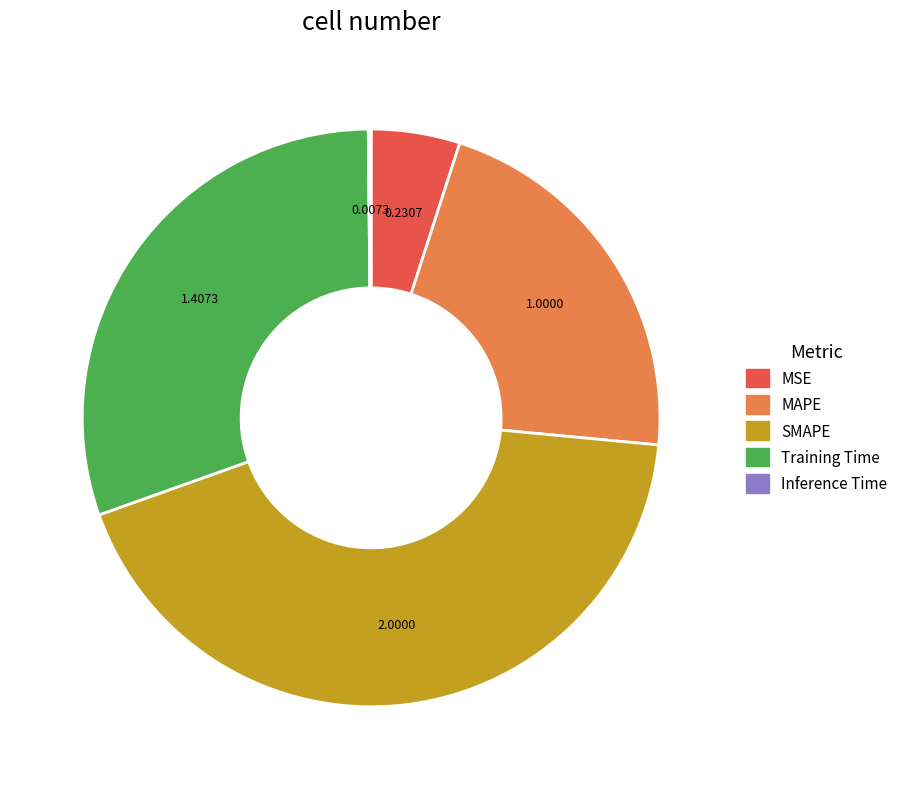

Does any single category account for the majority?

No